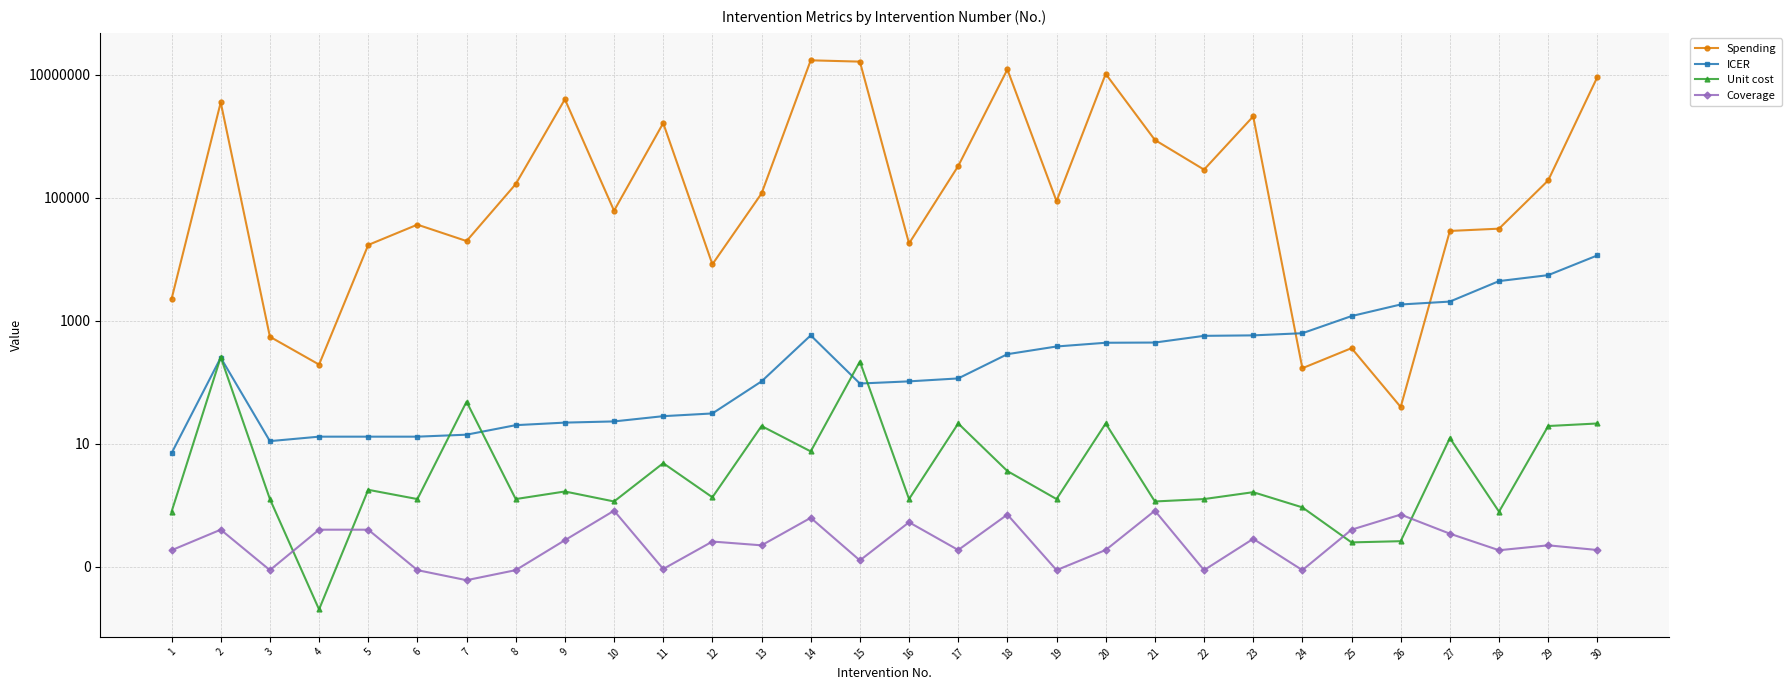

What is the sum of the ICER values at 28 and 17?

4508.0